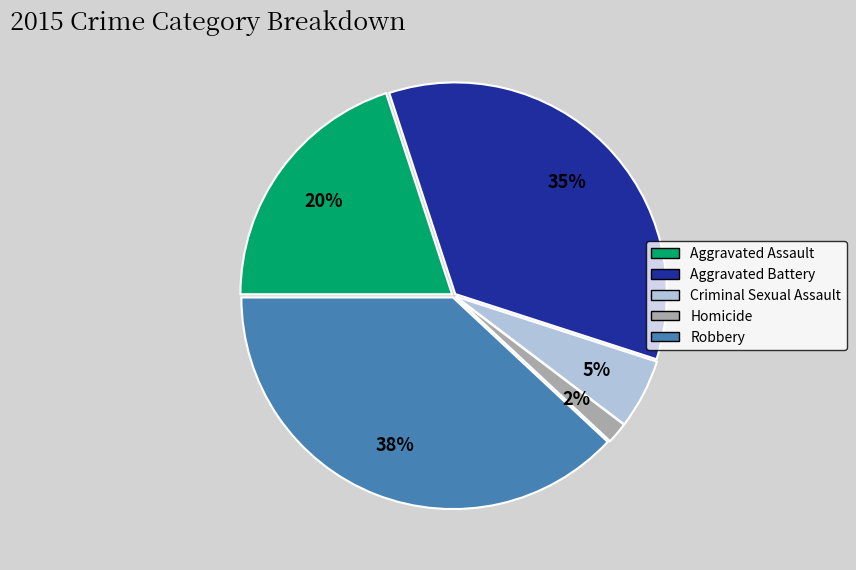

Between Aggravated Assault and Criminal Sexual Assault, which is larger?

Aggravated Assault